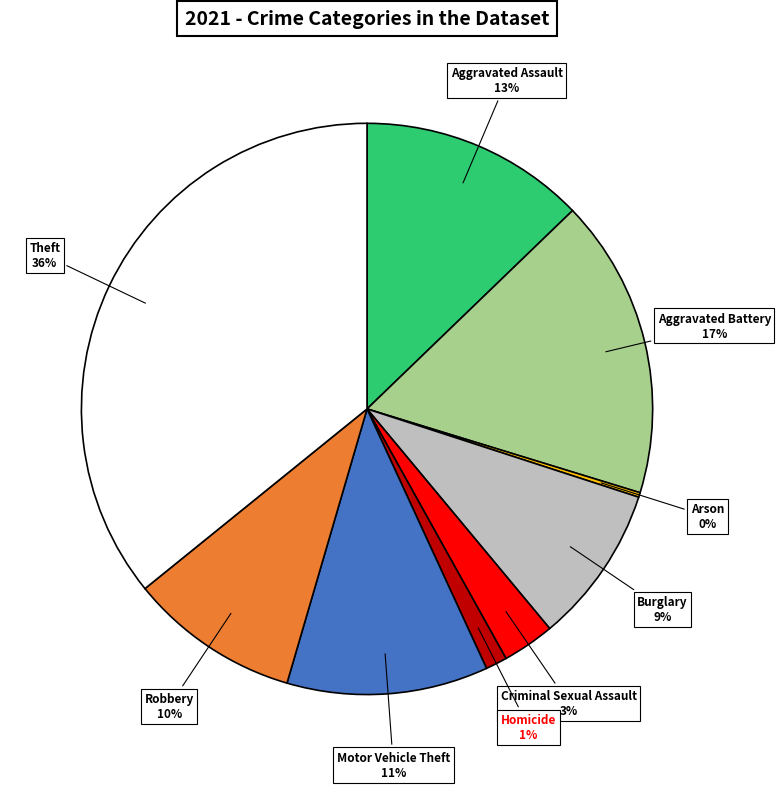

To the nearest percent, what is the average slice percentage?

11%